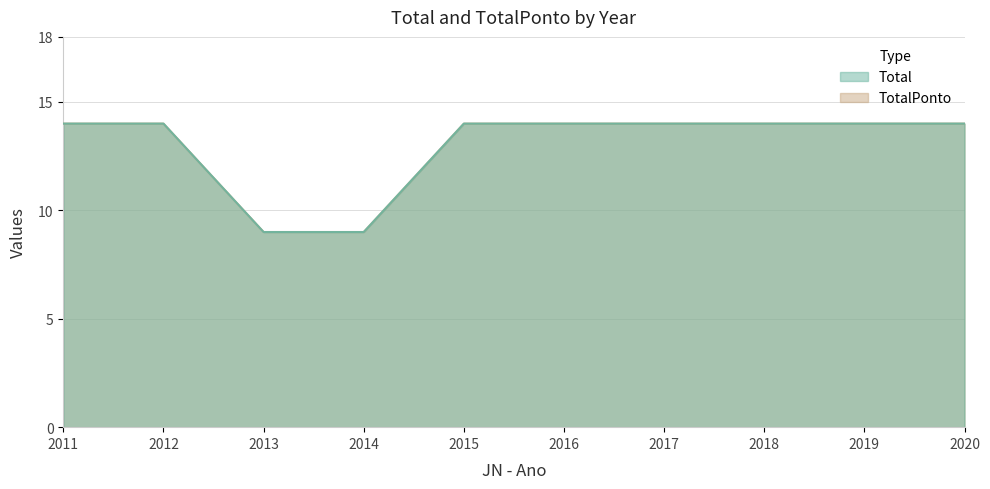

What is the difference between the second highest and second lowest values in the Total series?

5